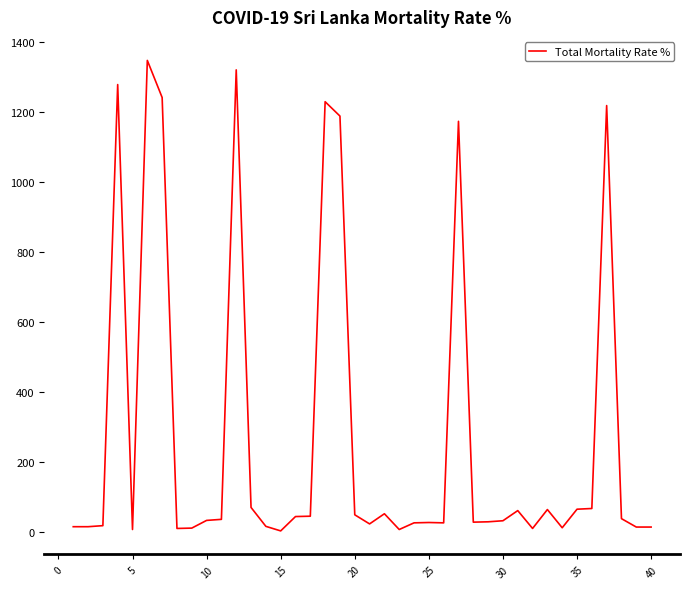

What is the greatest value displayed?

1346